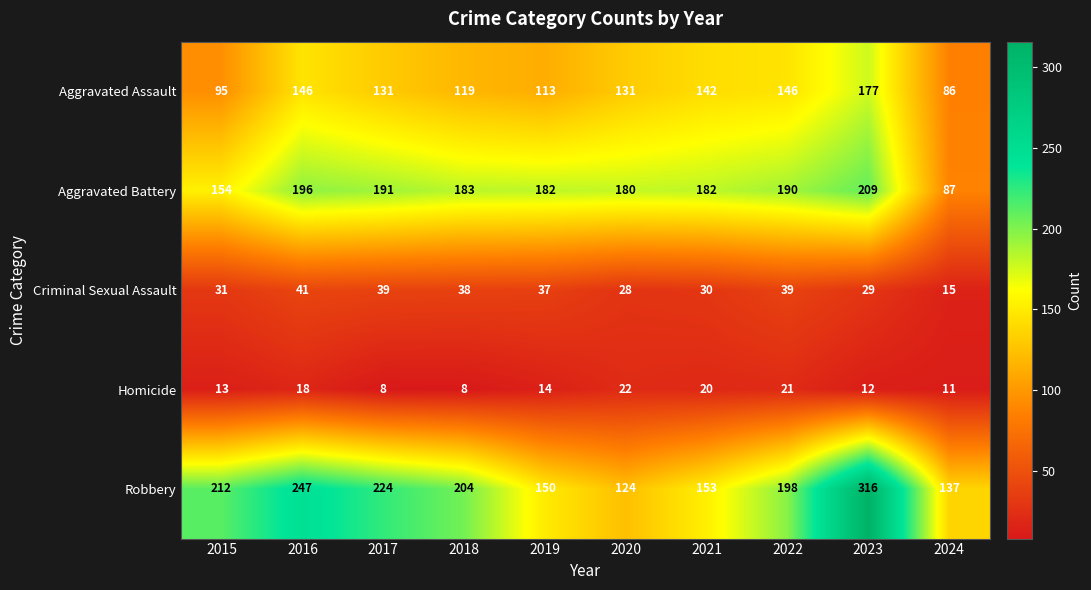

How many distinct data groups are displayed?

5